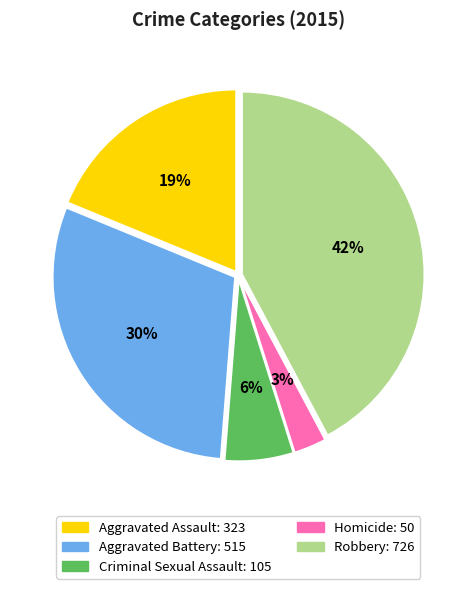

What percentage is the Robbery slice, to the nearest percent?

42%